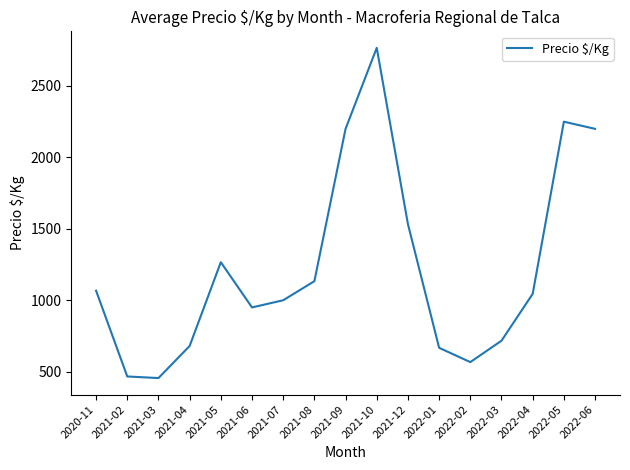

What is the greatest value displayed?

2767.0